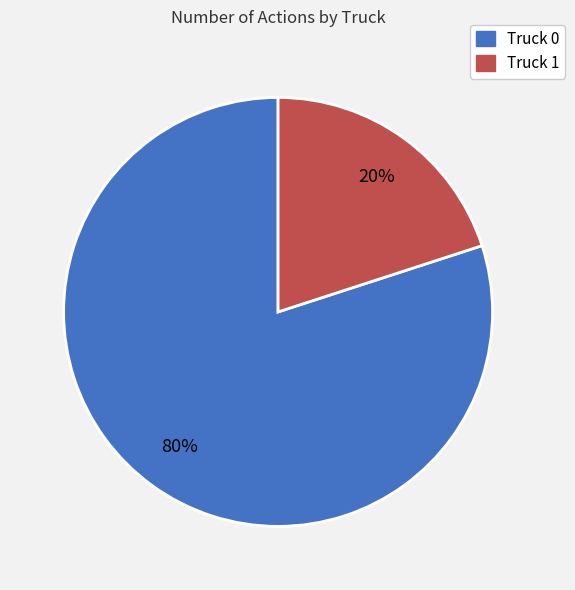

Between Truck 1 and Truck 0, which is larger?

Truck 0